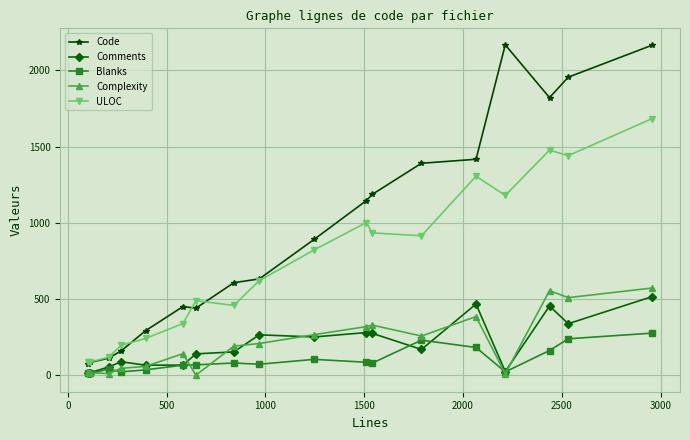

What is the maximum value shown in the chart?

2168